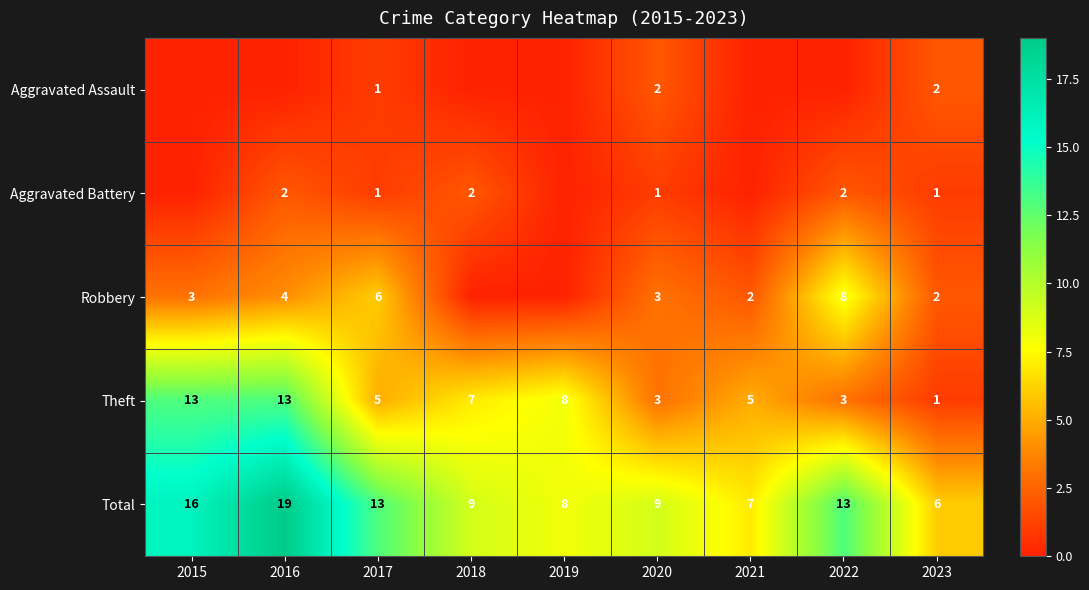

Which category has the lowest value across all series?

2015